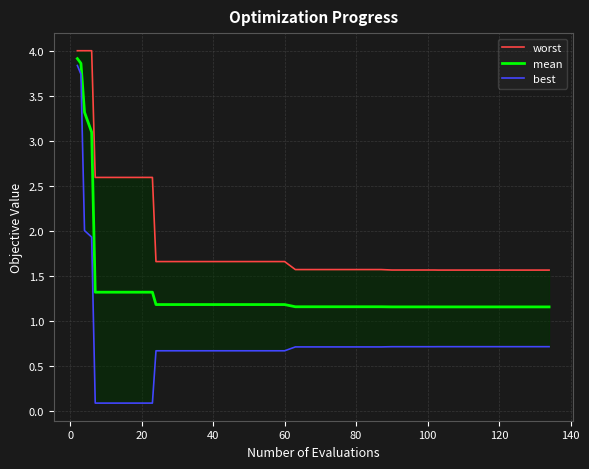

List the series in order of their overall mean, lowest first.

best, mean, worst